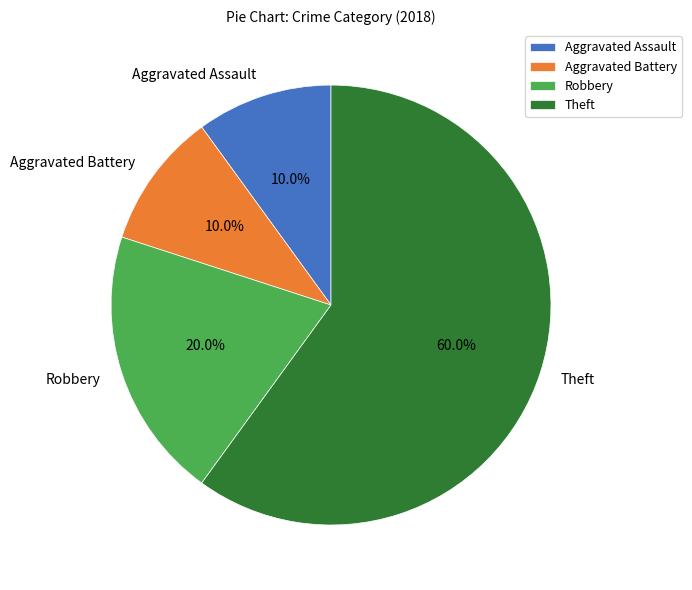

Does Theft represent more than half of the total?

Yes